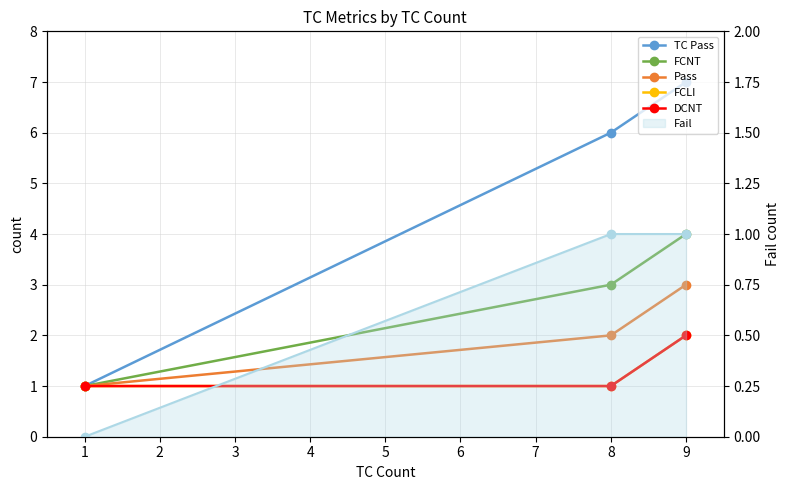

Rank the series by their maximum value, from lowest to highest.

Fail, FCLI, DCNT, Pass, FCNT, TC Pass